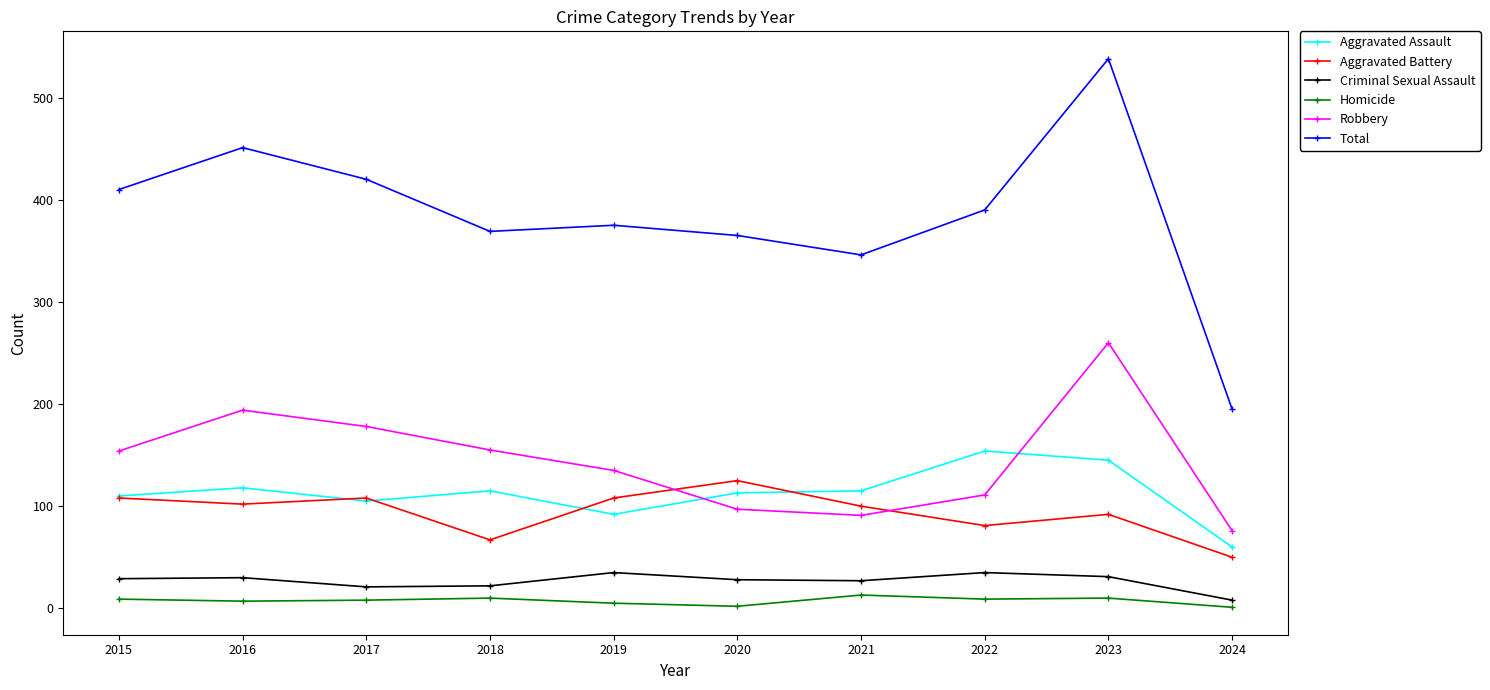

Between 2015 and 2021, which series saw the biggest shift?

Total